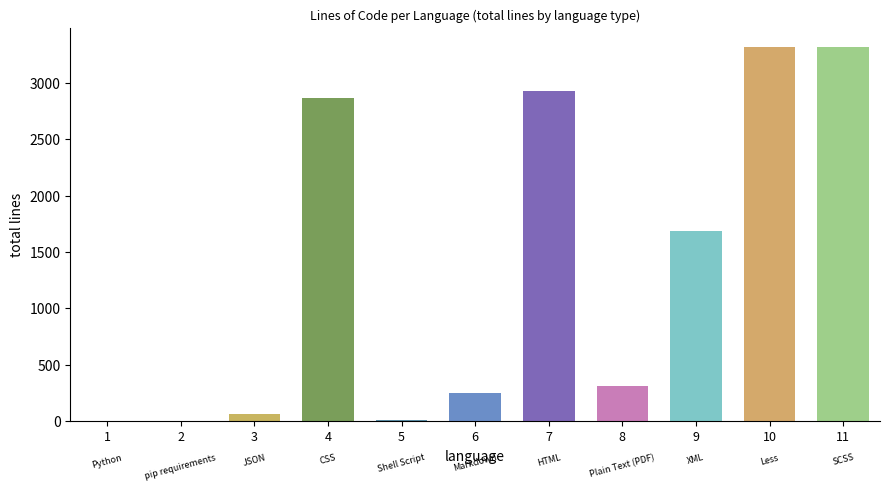

Which category has the highest value in the comment series?

SCSS